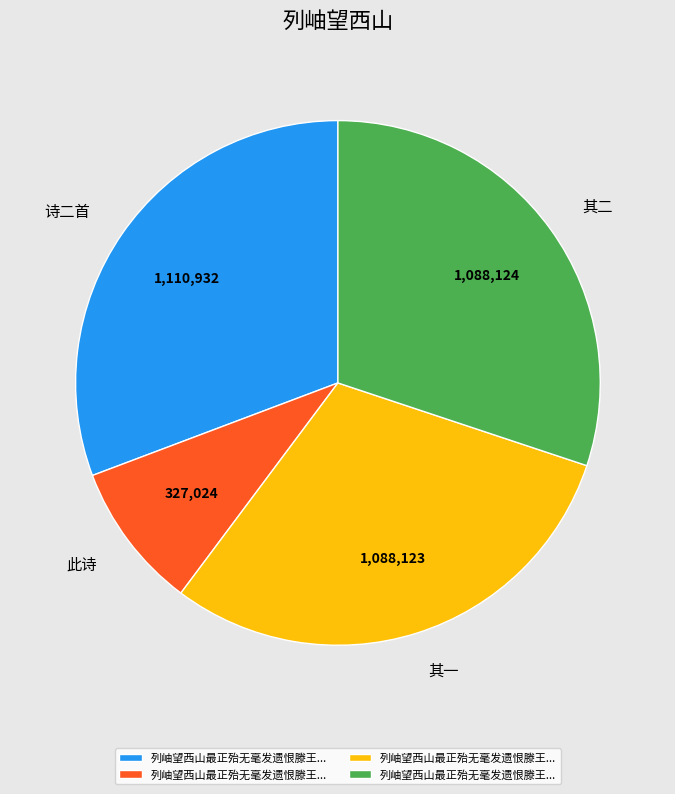

Is there a majority slice in this chart?

No